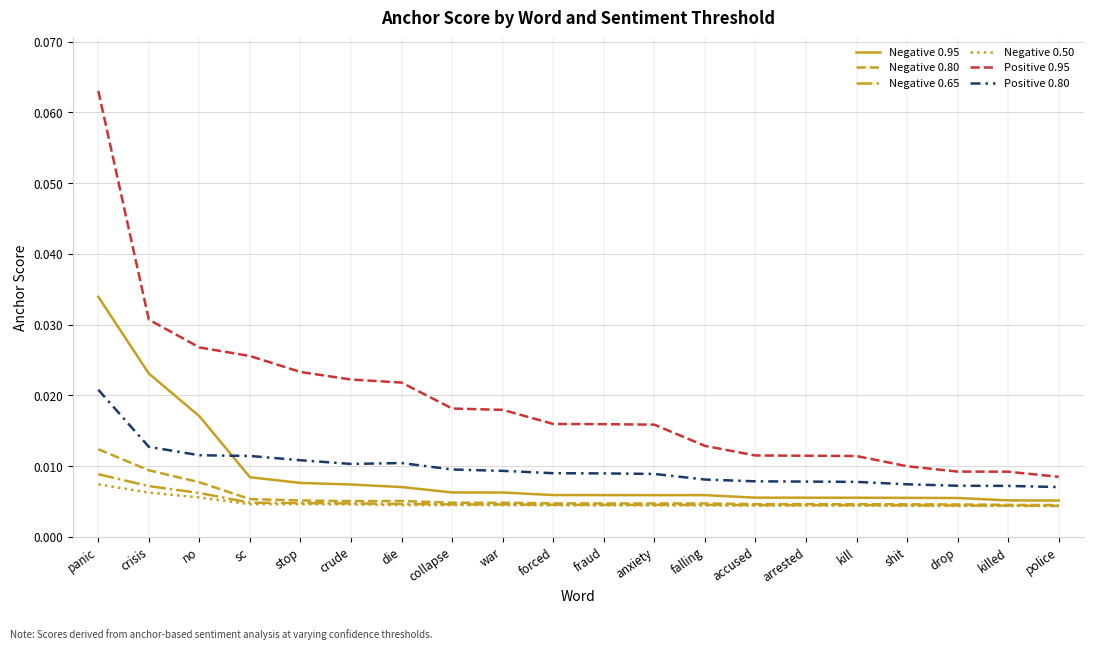

Which series changed the most between panic and no?

Positive 0.95